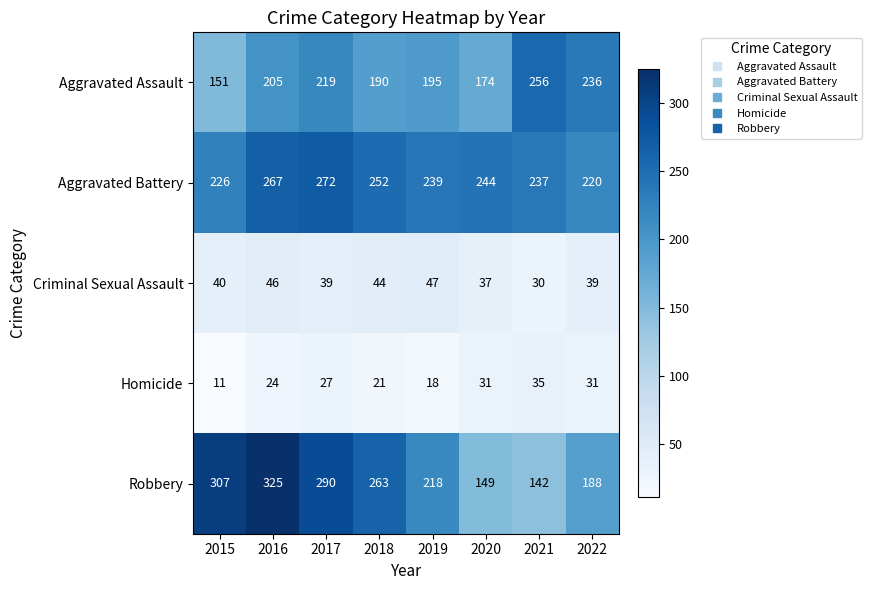

What is the difference between the maximum and minimum values in the Homicide series?

24